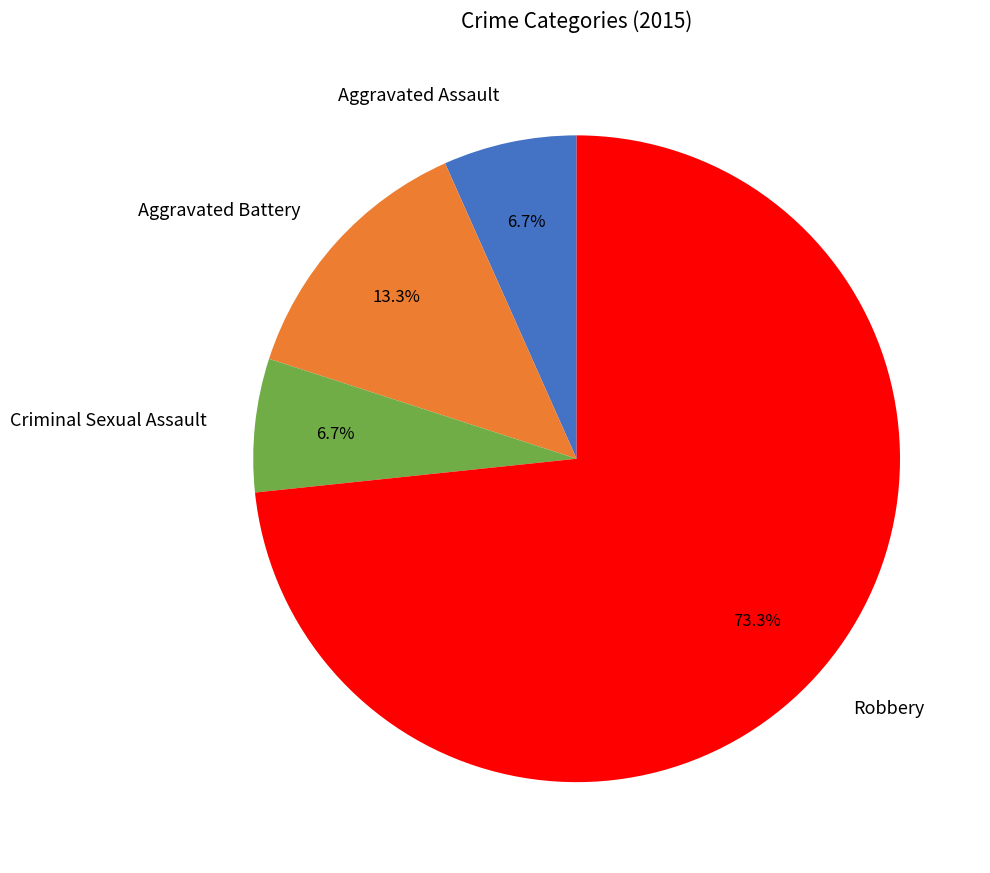

Between Robbery and Aggravated Assault, which is larger?

Robbery